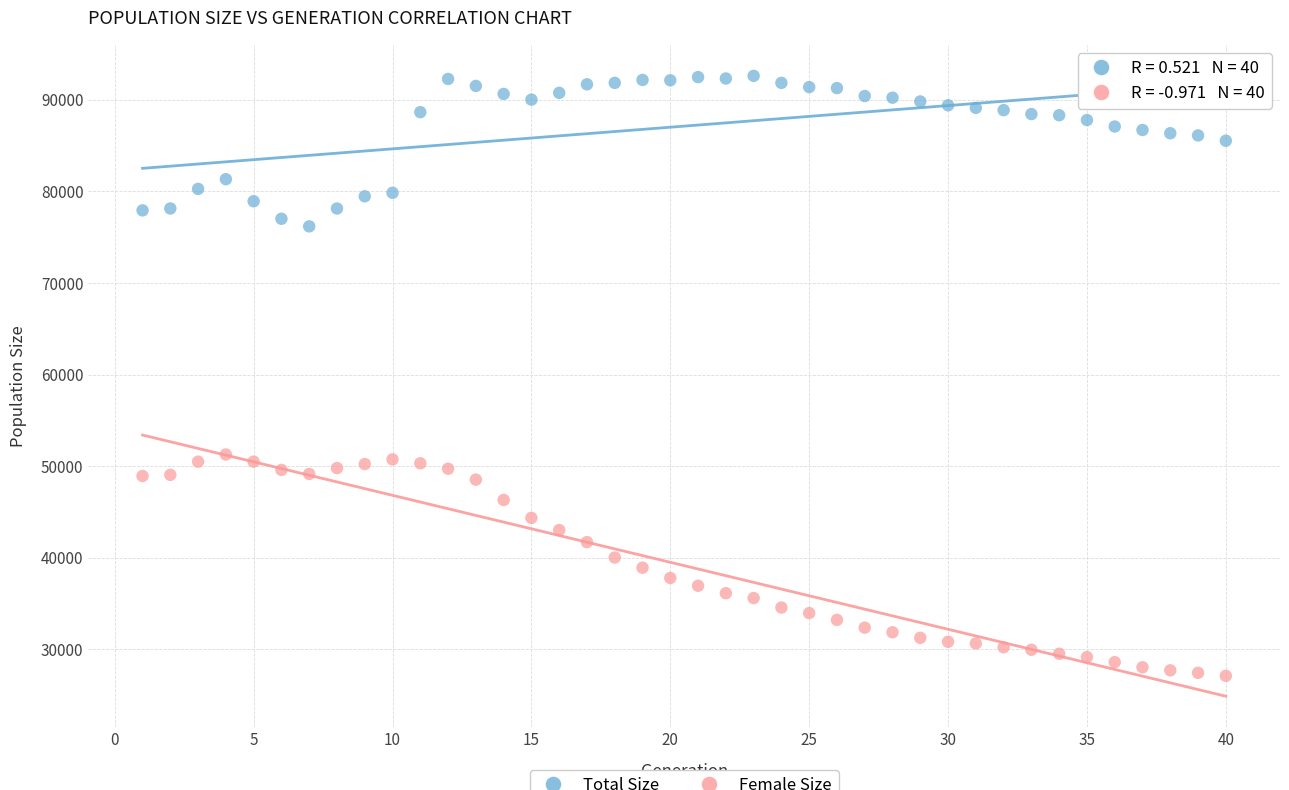

Across all data points, what is the range of Y values (max minus min)?

65505